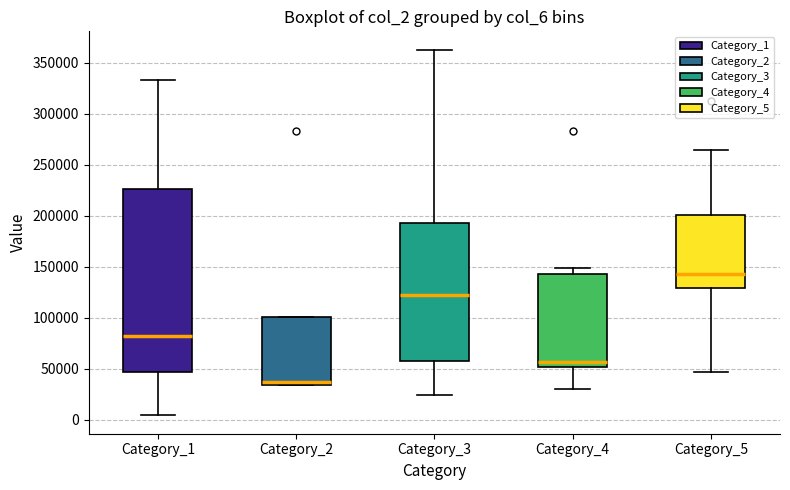

Which box's median line is the lowest?

Category_2